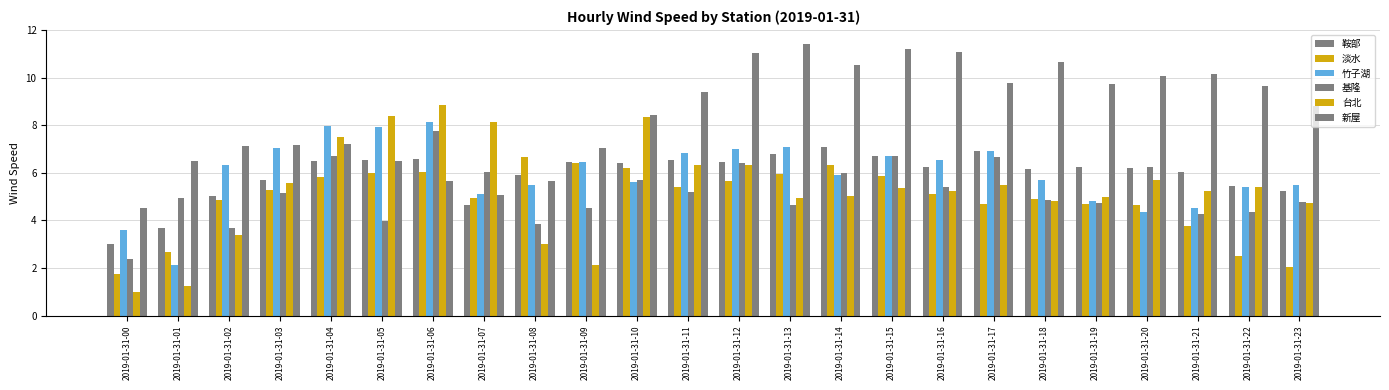

How many series are shown in this chart?

6